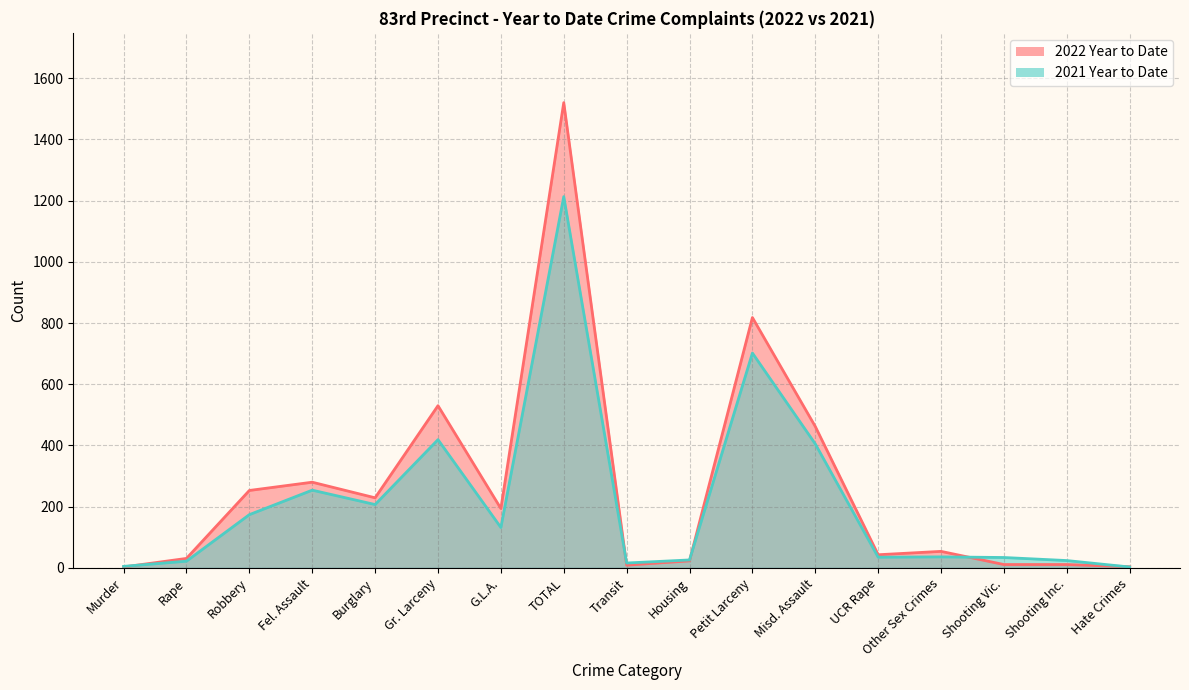

What is the spread (max minus min) of values at Transit?

7